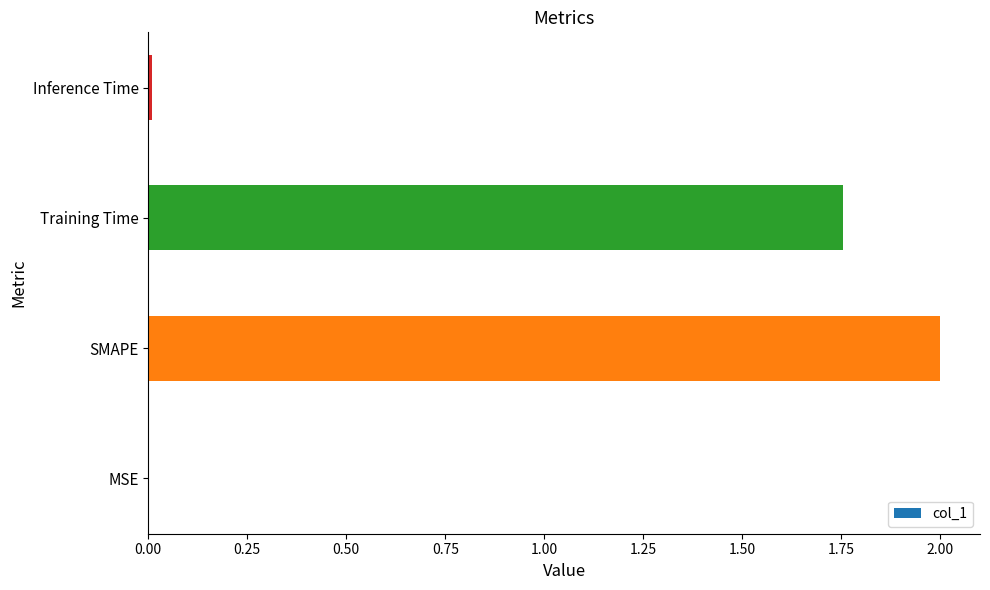

What is the sum of all values?

3.8